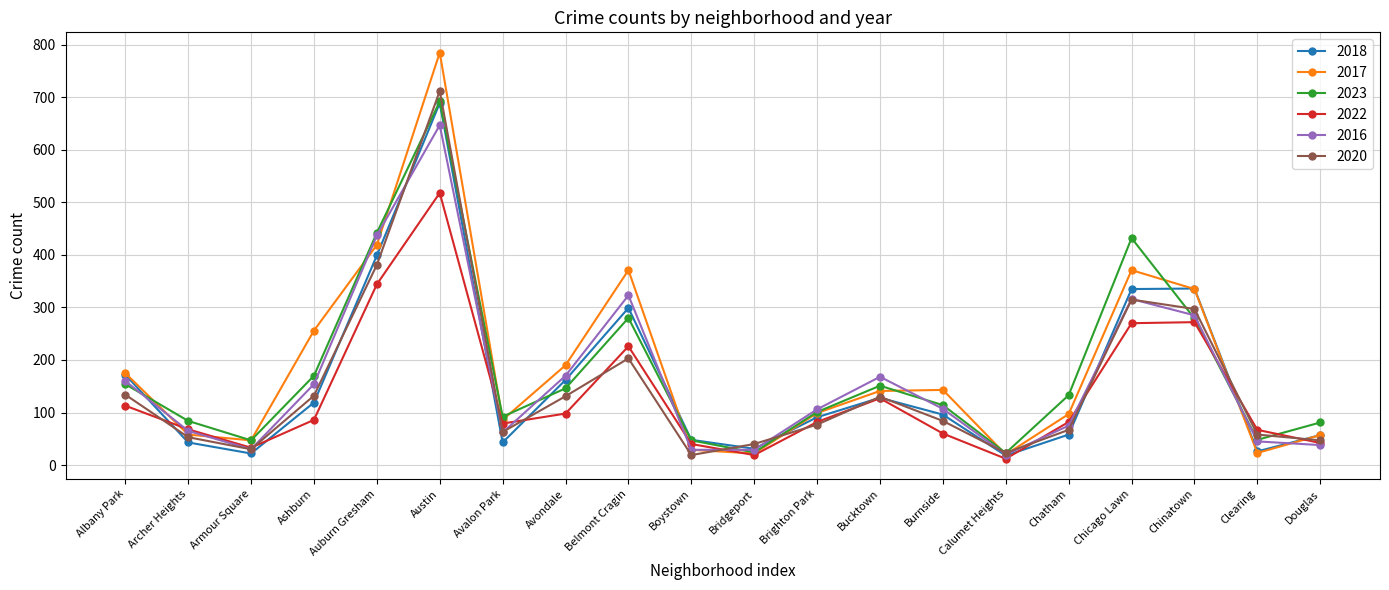

What value does the 2016 series have at Archer Heights?

65